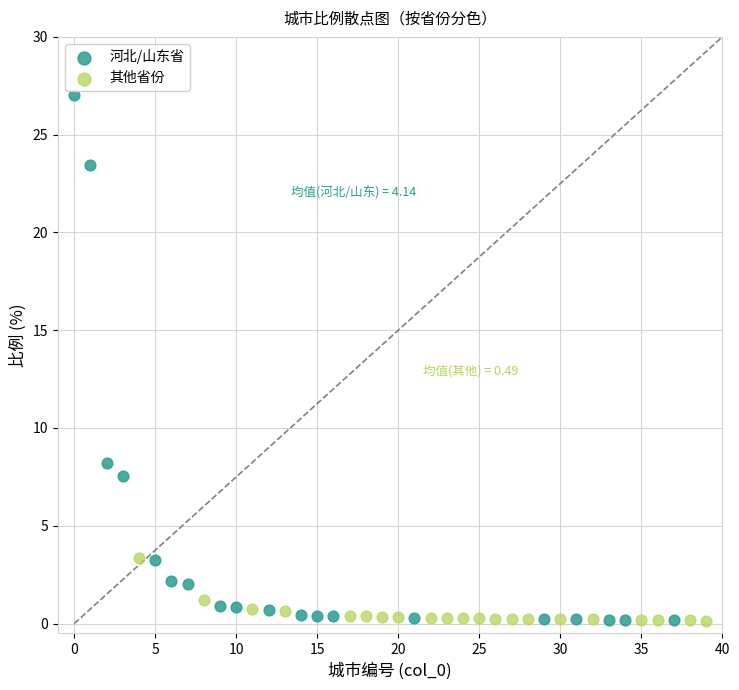

Which series contains the highest Y value?

河北/山东省